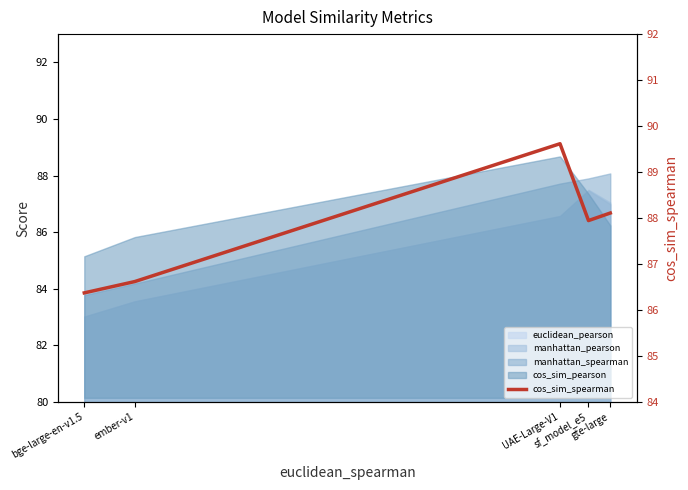

Read the value at gte-large.

88.1